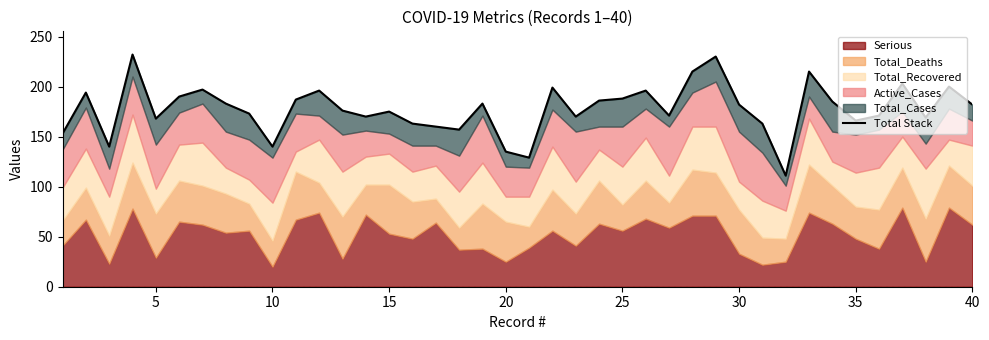

How many data points does each series have?

40